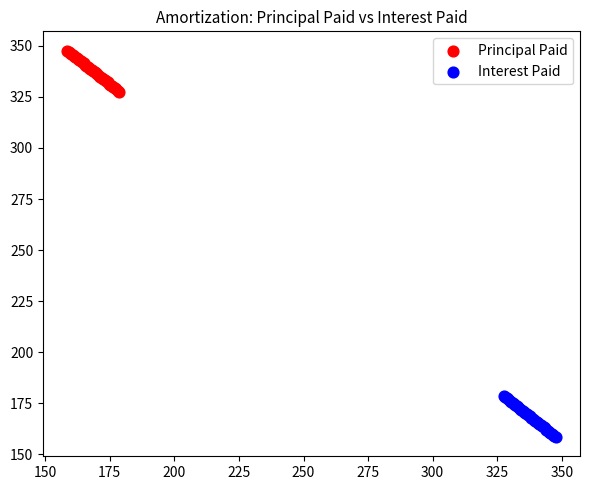

Which series contains the lowest Y value?

Interest Paid